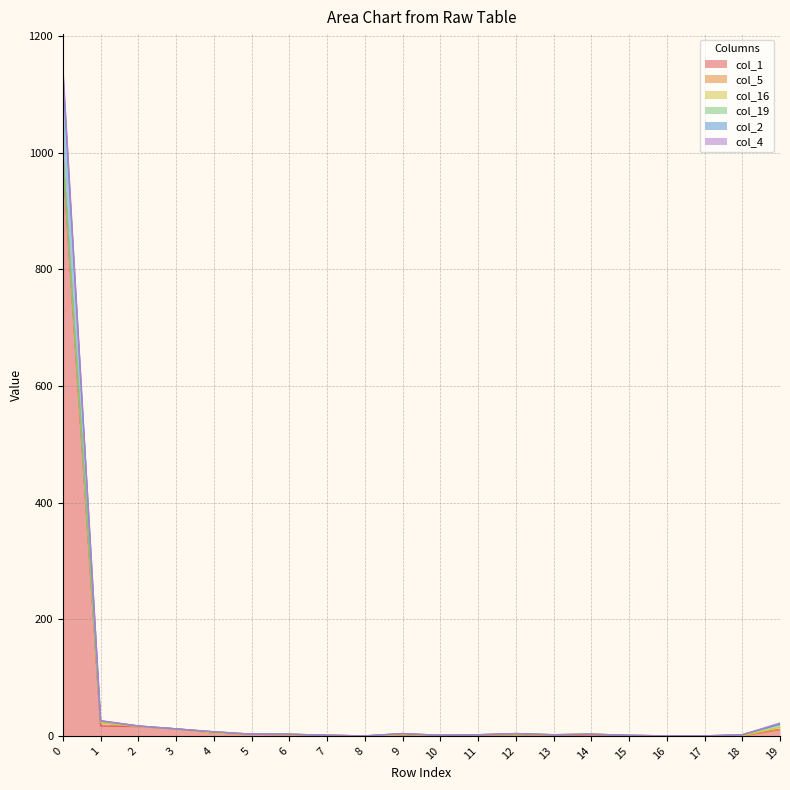

True or false: col_4 and col_1 intersect in this chart.

False